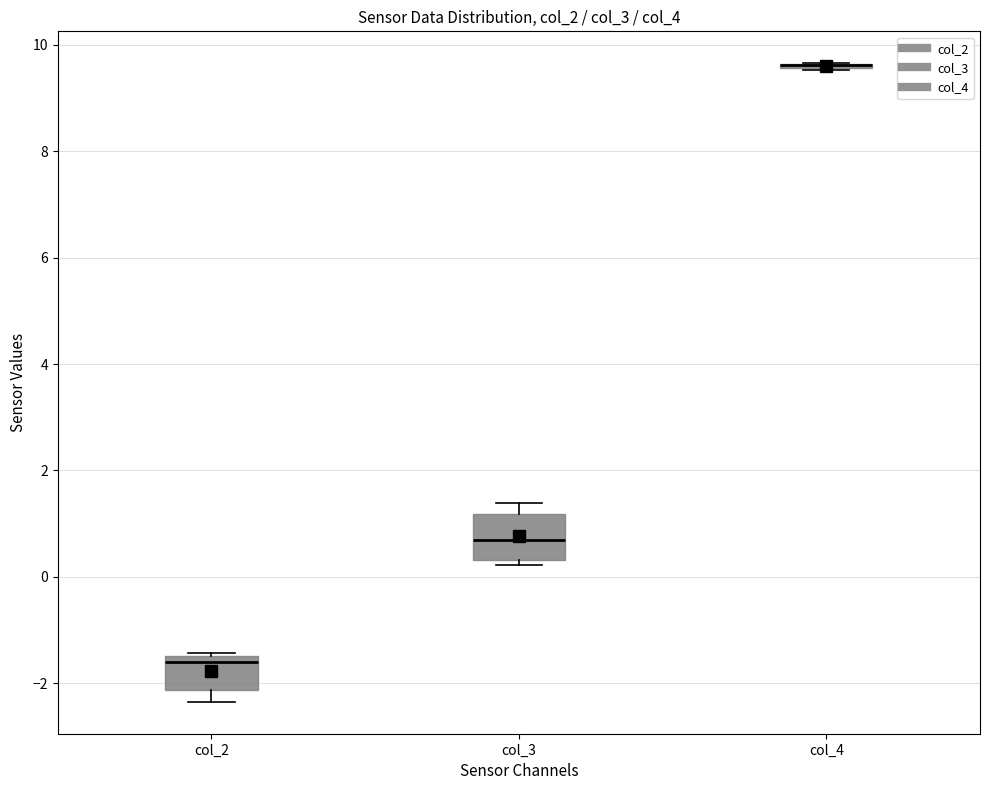

Where is the lower edge of the box for col_2 on the y-axis? The values are not printed on the chart, so give them approximately, as read against the axis.

-2.2